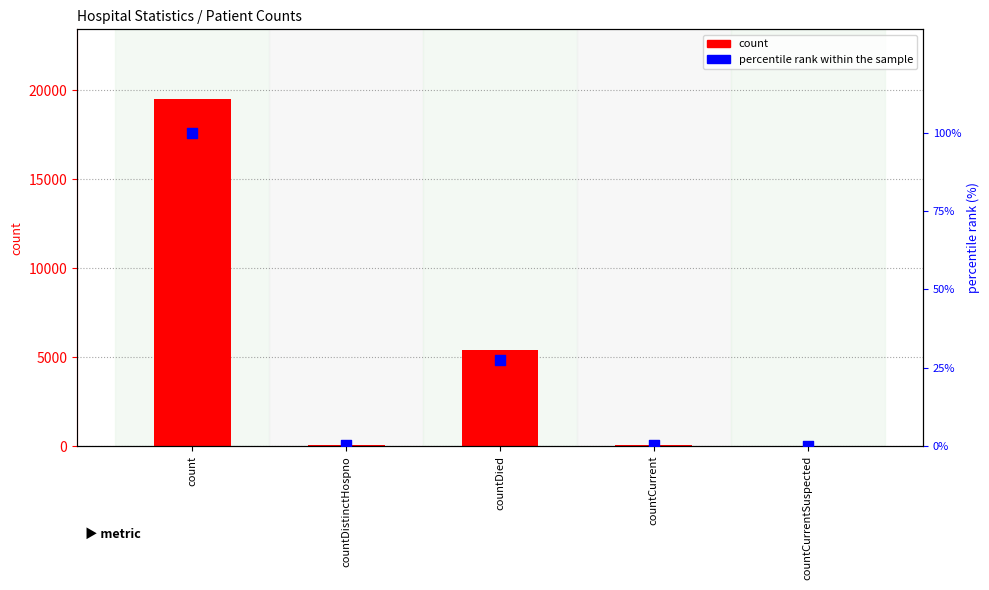

Which series contains the highest Y value?

count